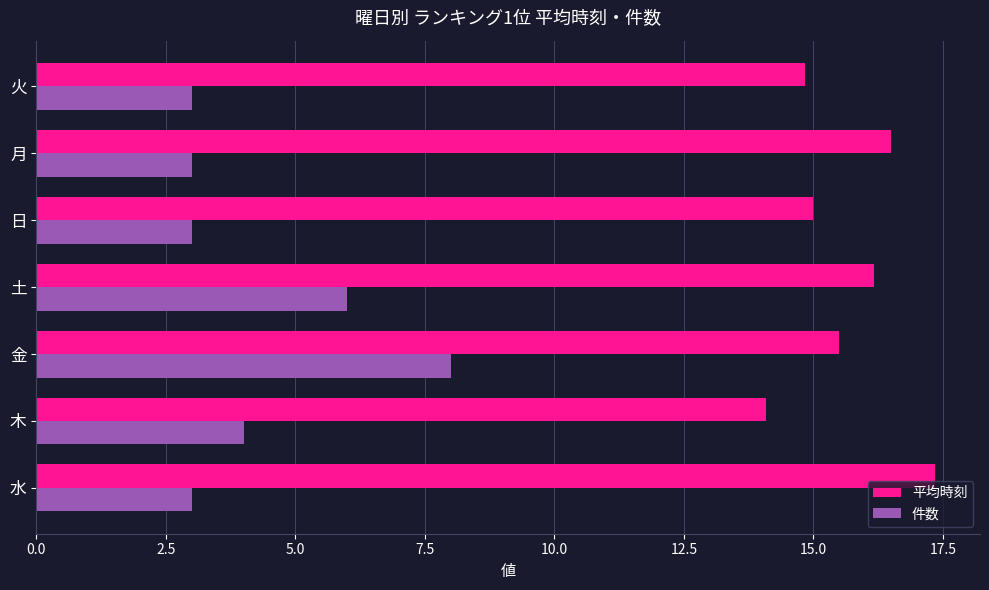

At which category is the sum across all series the highest?

金